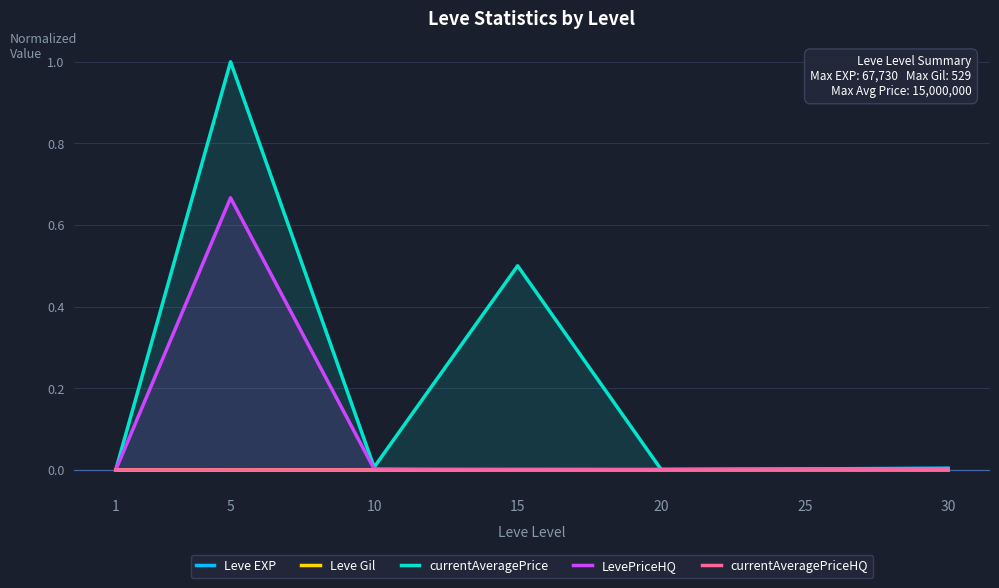

The value of LevePriceHQ at 10 is 0.0. True or false?

True